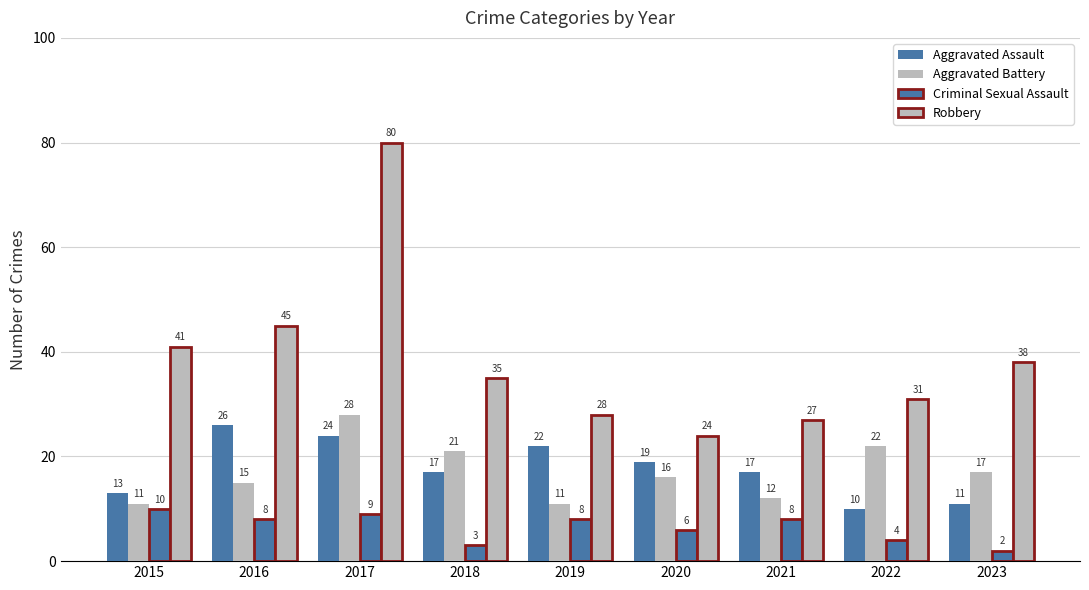

Does the chart contain stacked bars?

No